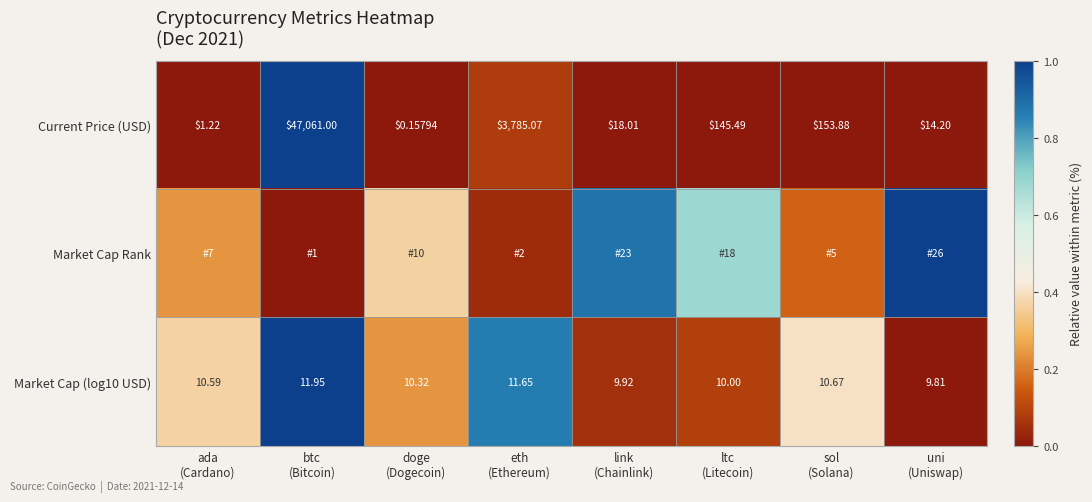

Between eth
(Ethereum) and doge
(Dogecoin), which is larger?

eth
(Ethereum)